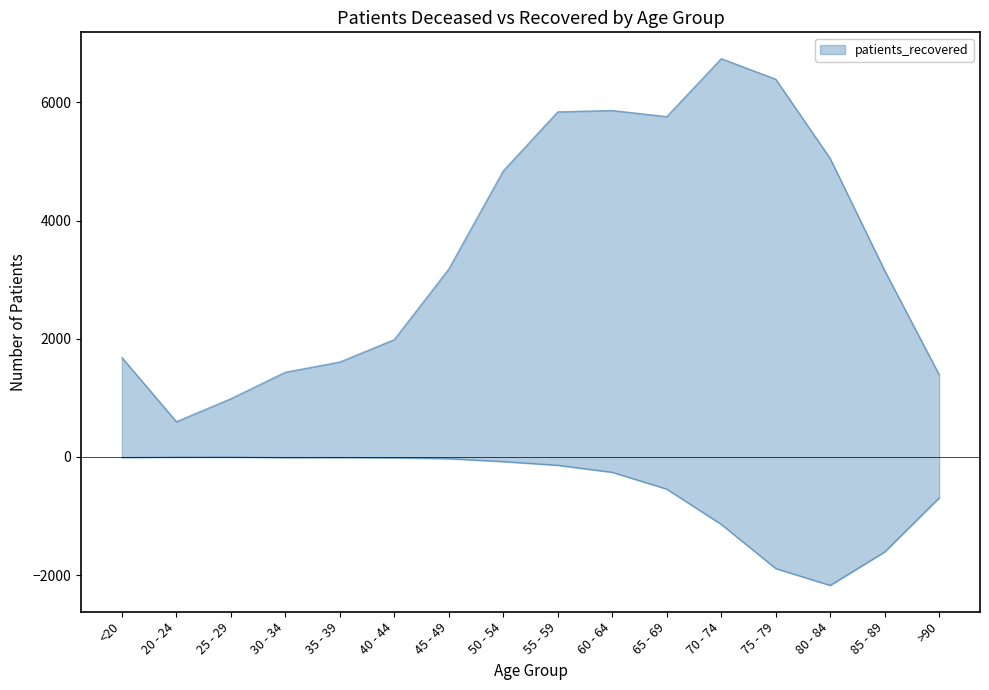

Where is patients_recovered nearest to the value 3668?

45 - 49